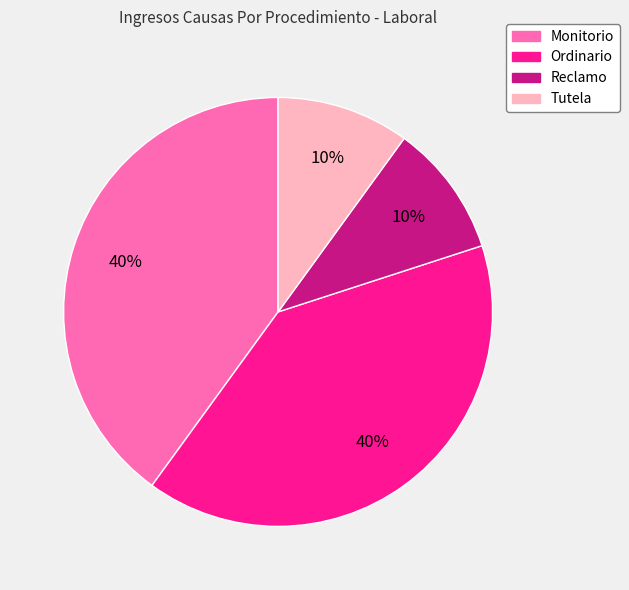

To the nearest percent, what is the difference between the largest and smallest slice percentages?

30%